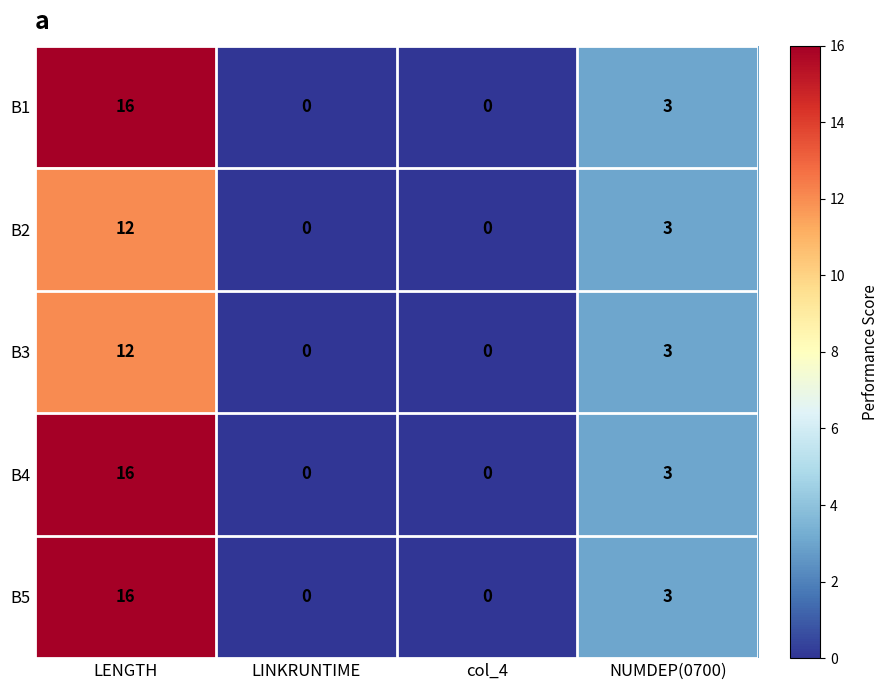

Reading left to right, what are all the values shown in this chart?

B1: LENGTH=16	LINKRUNTIME=0	col_4=0	NUMDEP(0700)=3
B2: LENGTH=12	LINKRUNTIME=0	col_4=0	NUMDEP(0700)=3
B3: LENGTH=12	LINKRUNTIME=0	col_4=0	NUMDEP(0700)=3
B4: LENGTH=16	LINKRUNTIME=0	col_4=0	NUMDEP(0700)=3
B5: LENGTH=16	LINKRUNTIME=0	col_4=0	NUMDEP(0700)=3